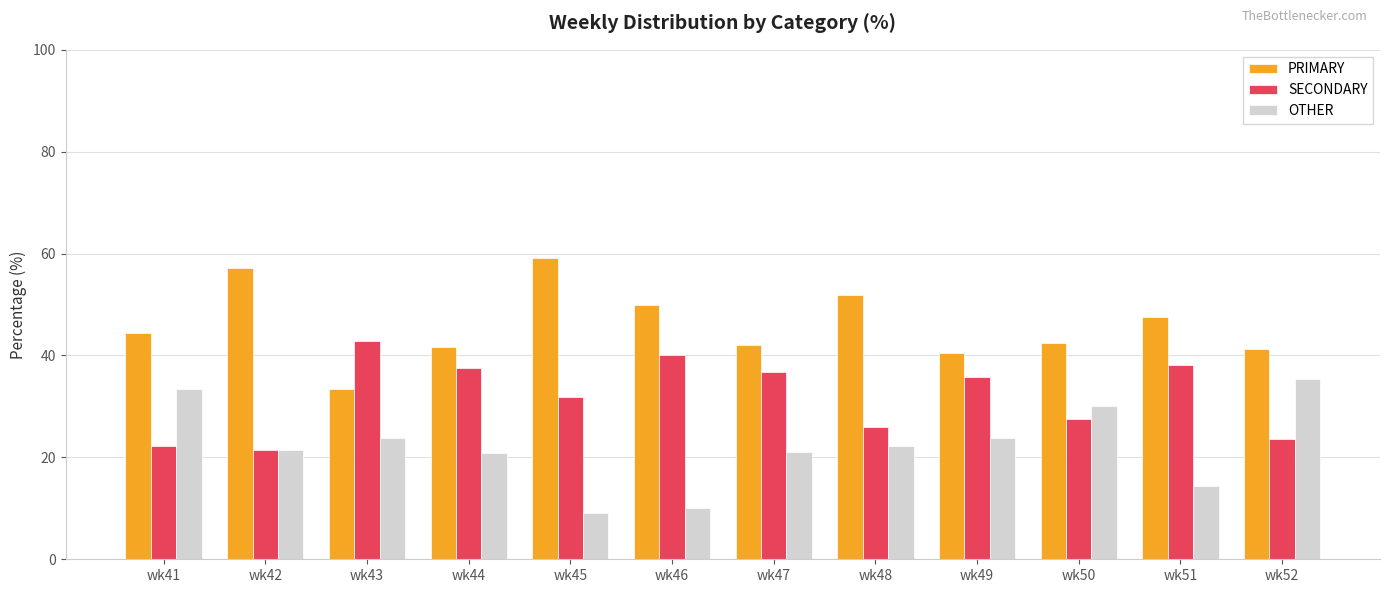

How many groups of bars are there?

12